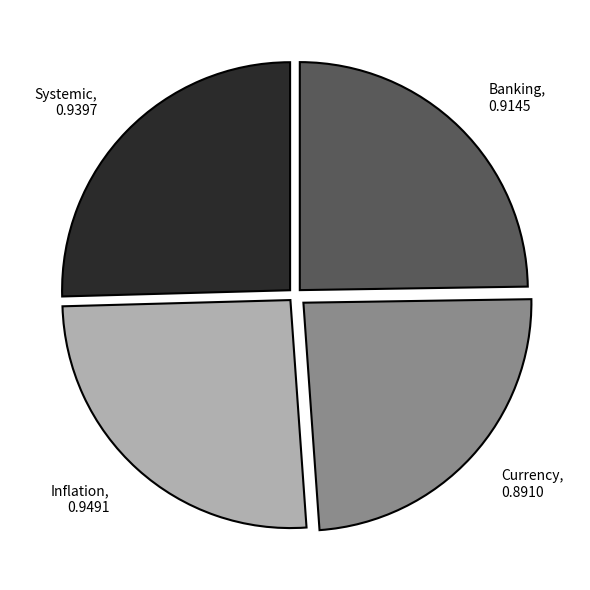

Is there any slice that represents more than half of the pie?

No